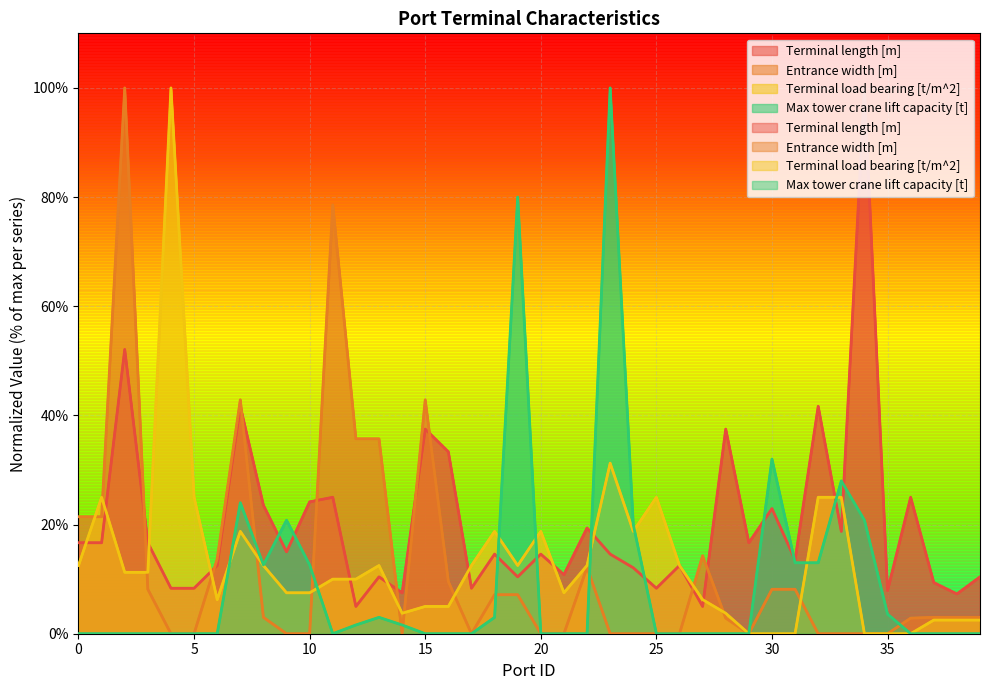

True or false: Terminal length [m] has a value of 17.5 at 39.

False